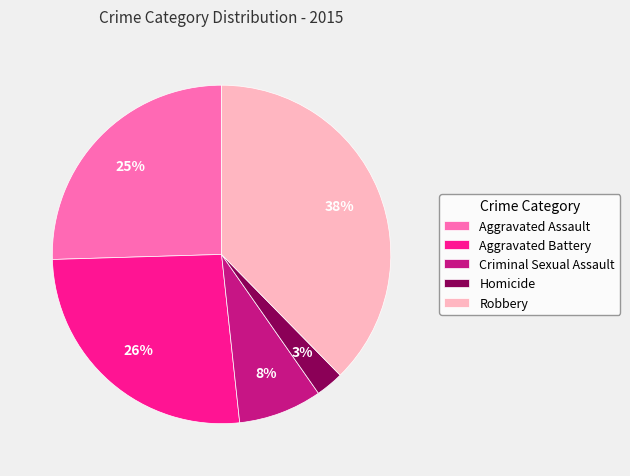

The Criminal Sexual Assault slice represents 8% of the pie. True or false?

True